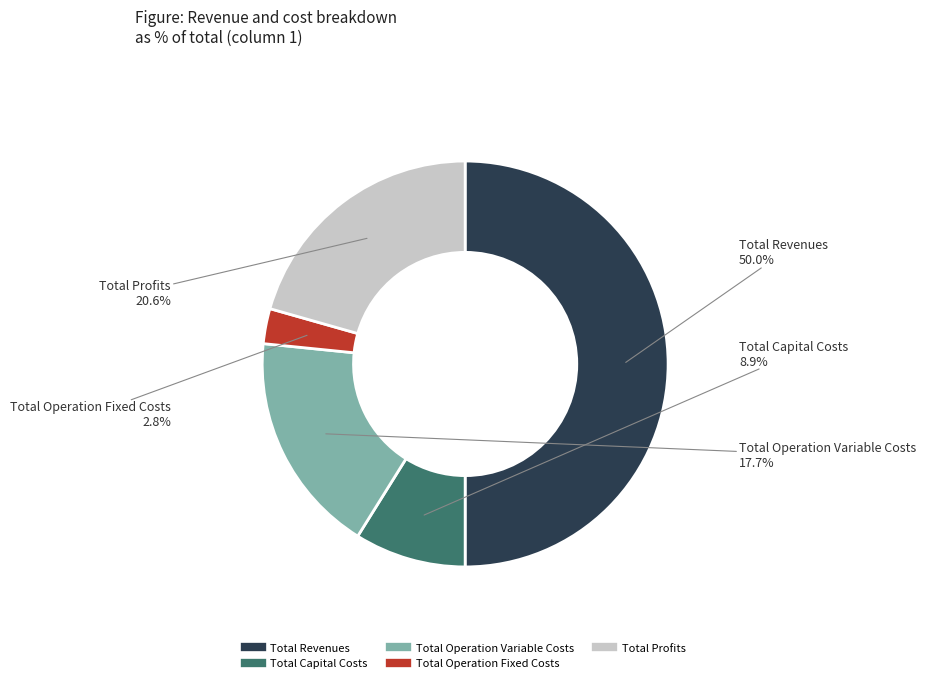

What percentage is NOT represented by Total Profits?

79.4%